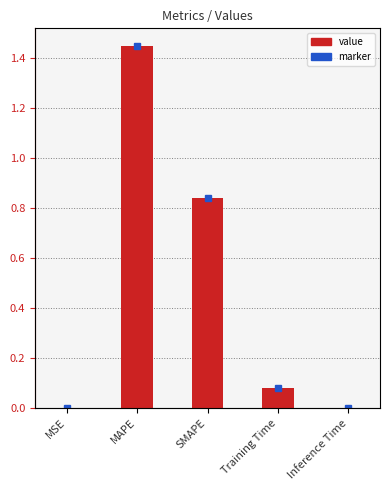

Is it true that the value at MAPE is 0.7?

False